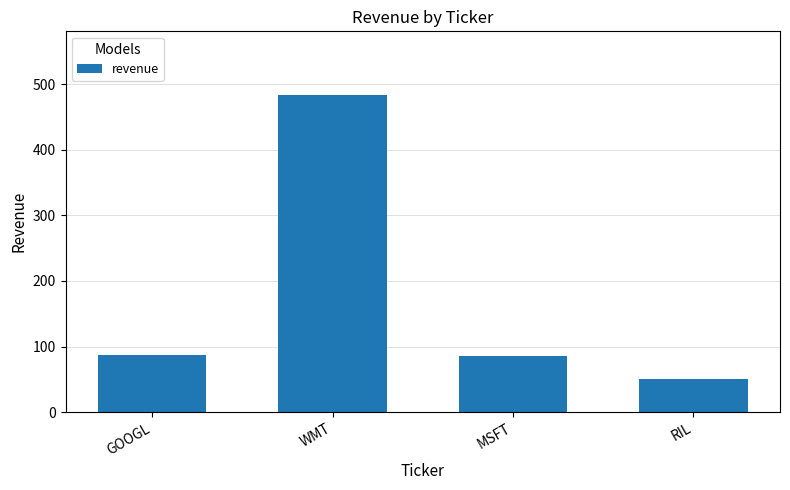

What is the label of the 1st bar from the left?

GOOGL